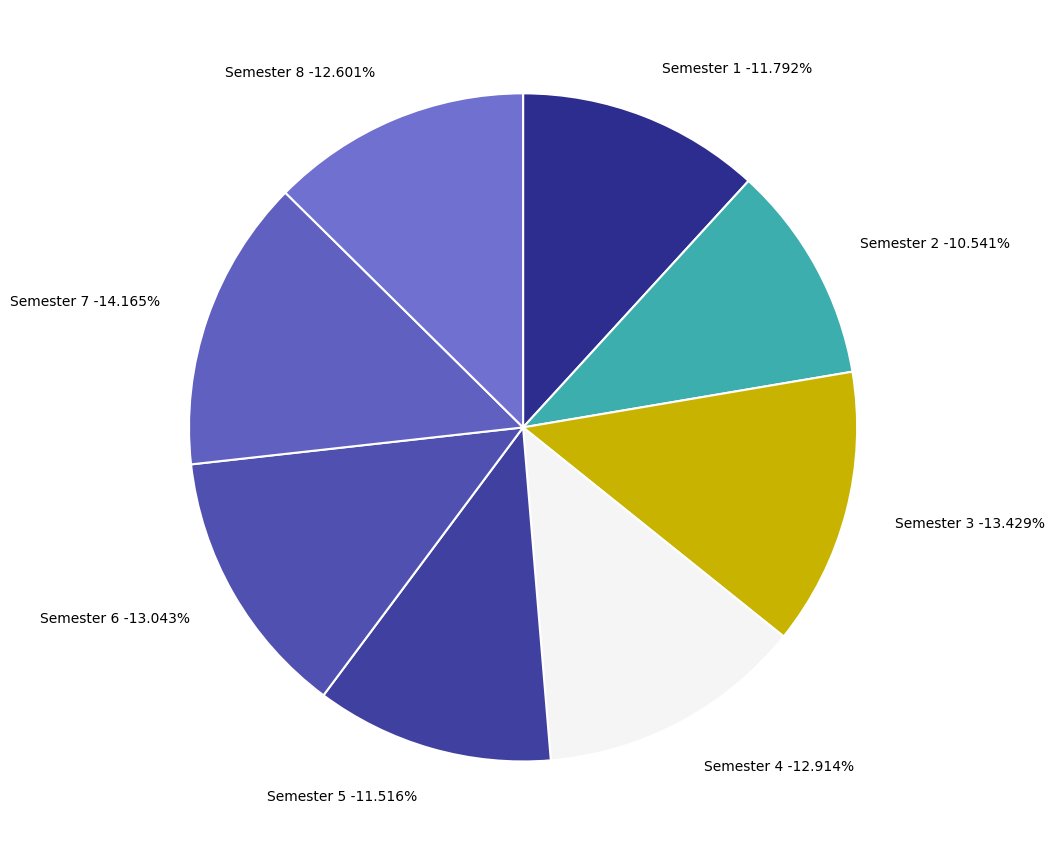

Rank the categories by value from highest to lowest.

Semester 7, Semester 3, Semester 6, Semester 4, Semester 8, Semester 1, Semester 5, Semester 2